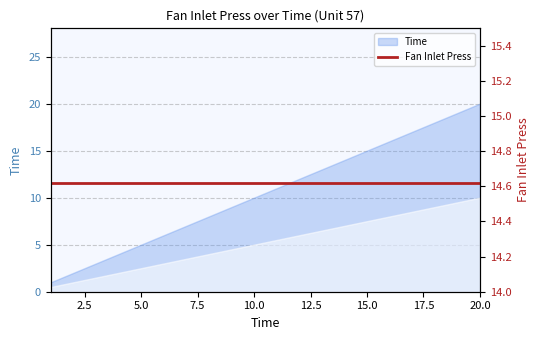

Rank the categories by value from lowest to highest.

1, 2, 3, 4, 5, 6, 7, 8, 9, 10, 11, 12, 13, 14, 15, 16, 17, 18, 19, 20